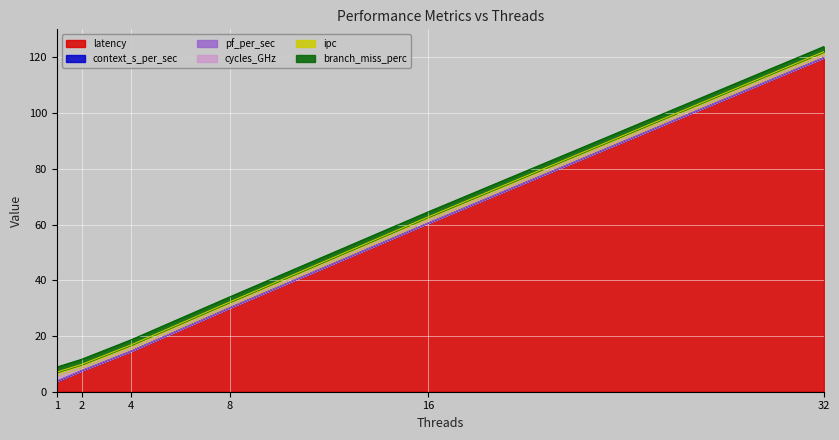

Which has a higher value, 4 or 1?

4